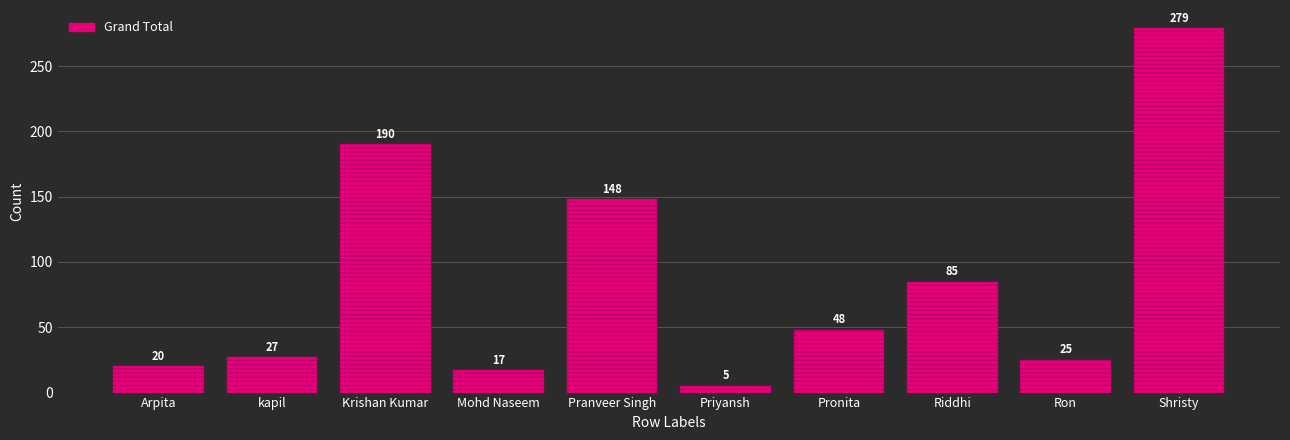

What is the difference between the maximum and minimum values?

274